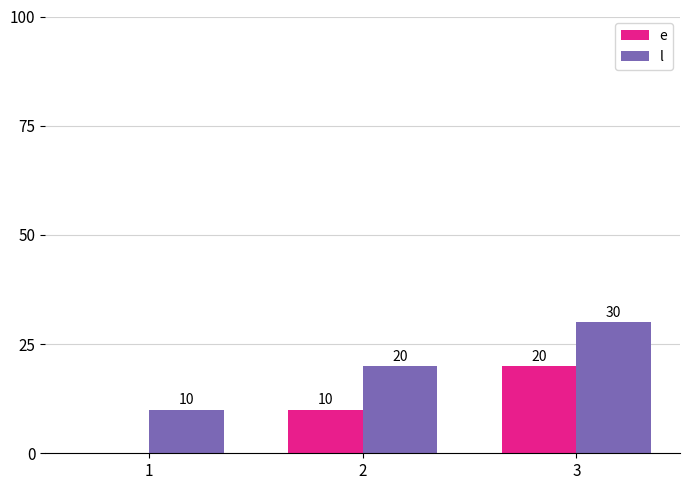

What is the highest value of the e series?

20